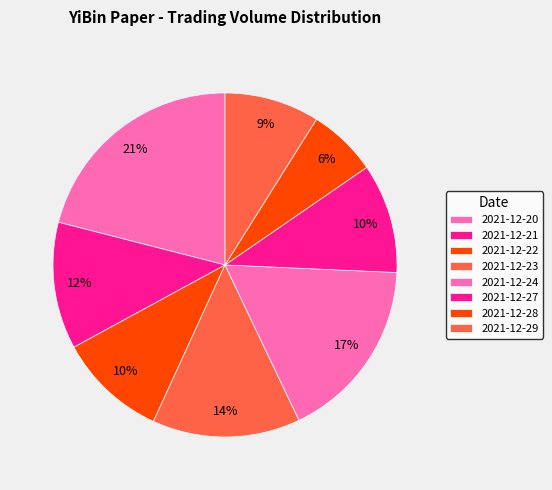

Which slice is the smallest?

2021-12-28